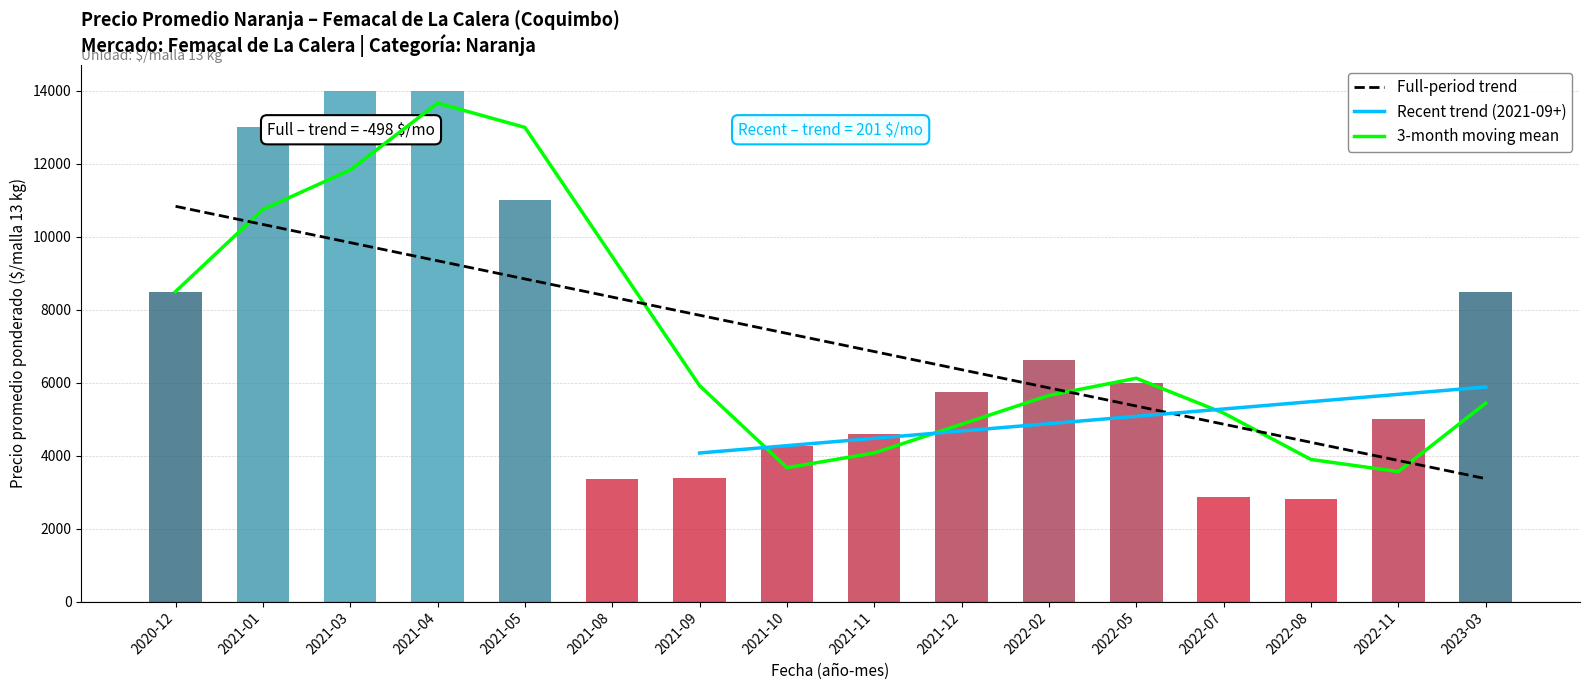

Which category has the lowest value in the Precio maximo series?

2022-08